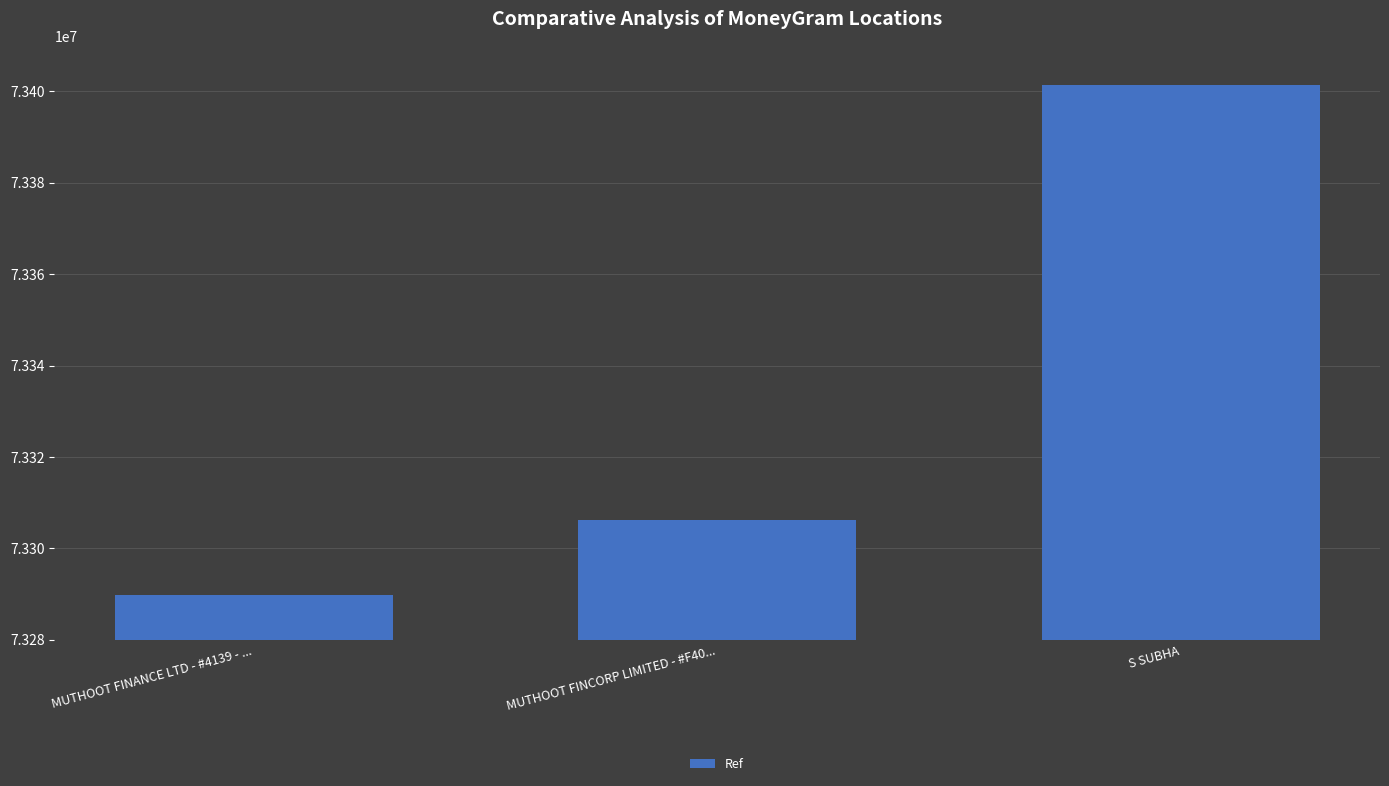

What is the sum of all values?

219997445